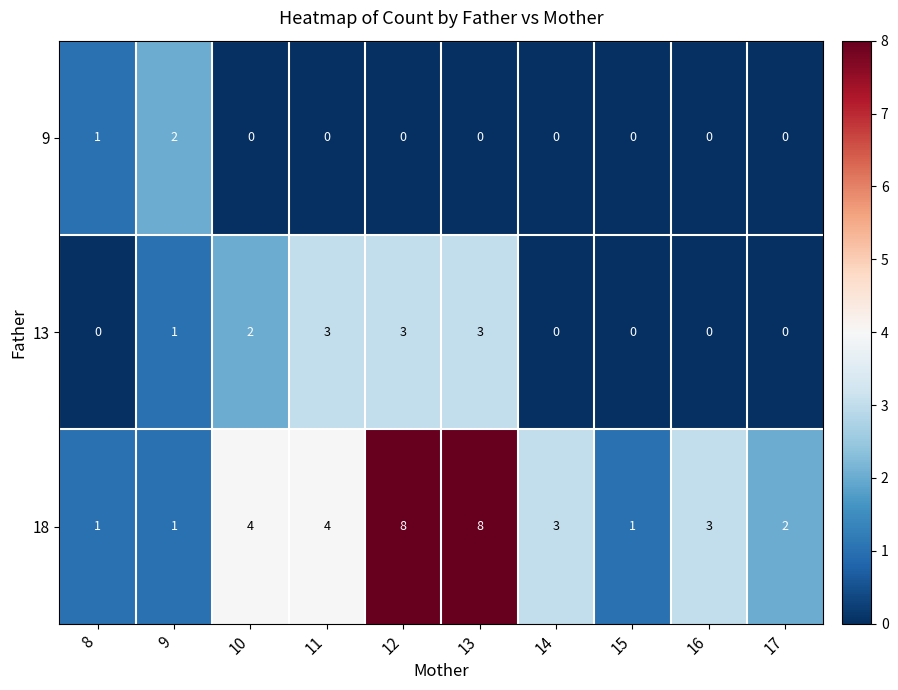

Which series has the largest range (max minus min)?

18